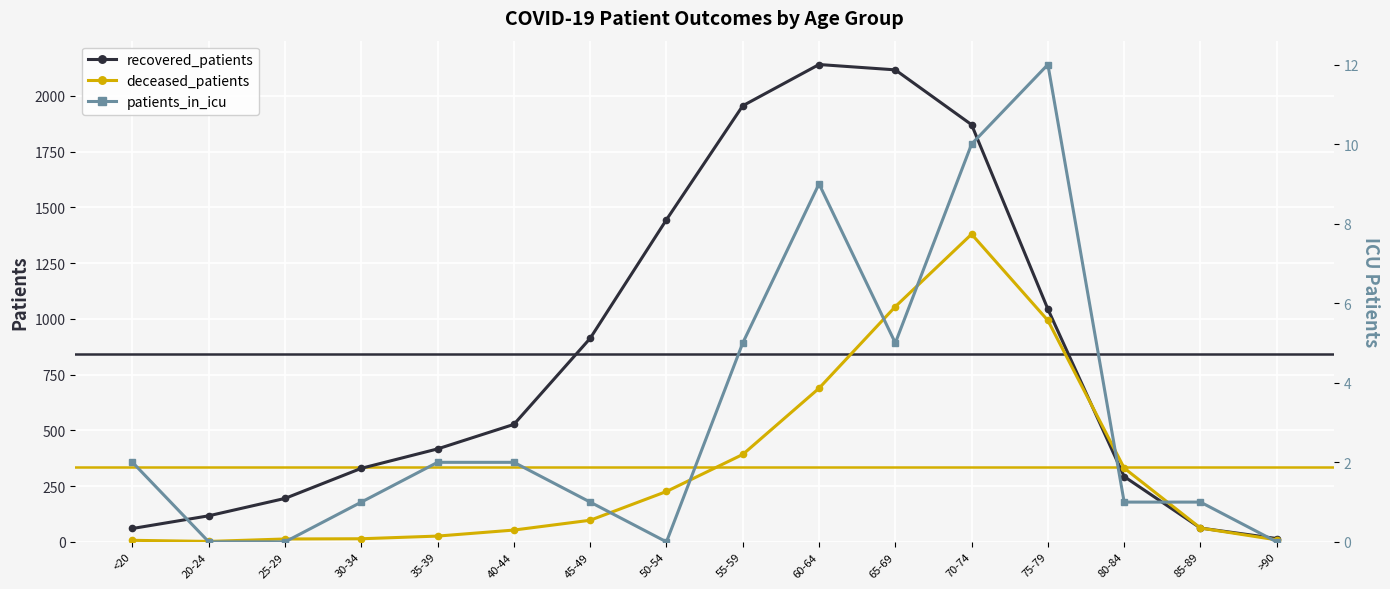

Reading left to right, what are all the values shown in this chart?

recovered_patients: 60	117	195	330	417	527	913	1445	1956	2141	2117	1871	1044	293	62	15
deceased_patients: 7	2	13	14	26	53	97	226	392	689	1055	1380	993	331	62	9
patients_in_icu: 2	0	0	1	2	2	1	0	5	9	5	10	12	1	1	0